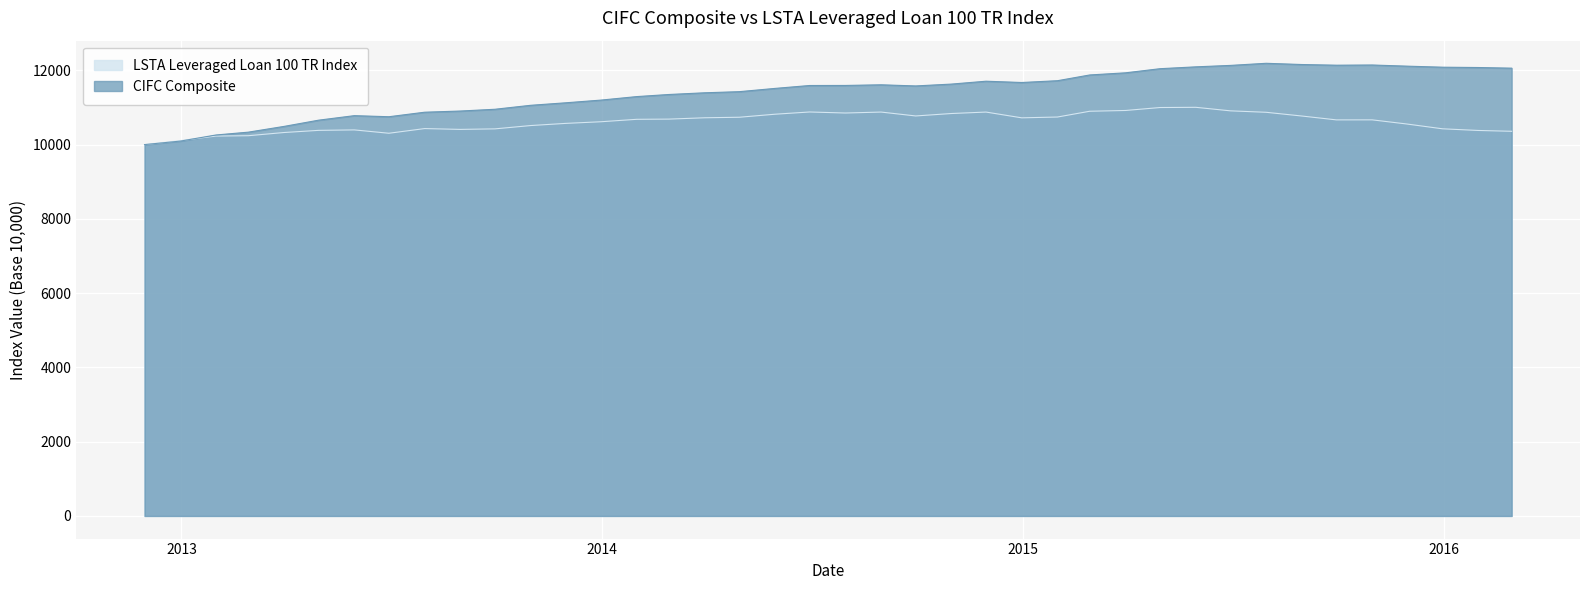

True or false: CIFC Composite and LSTA Leveraged Loan 100 TR Index intersect in this chart.

True